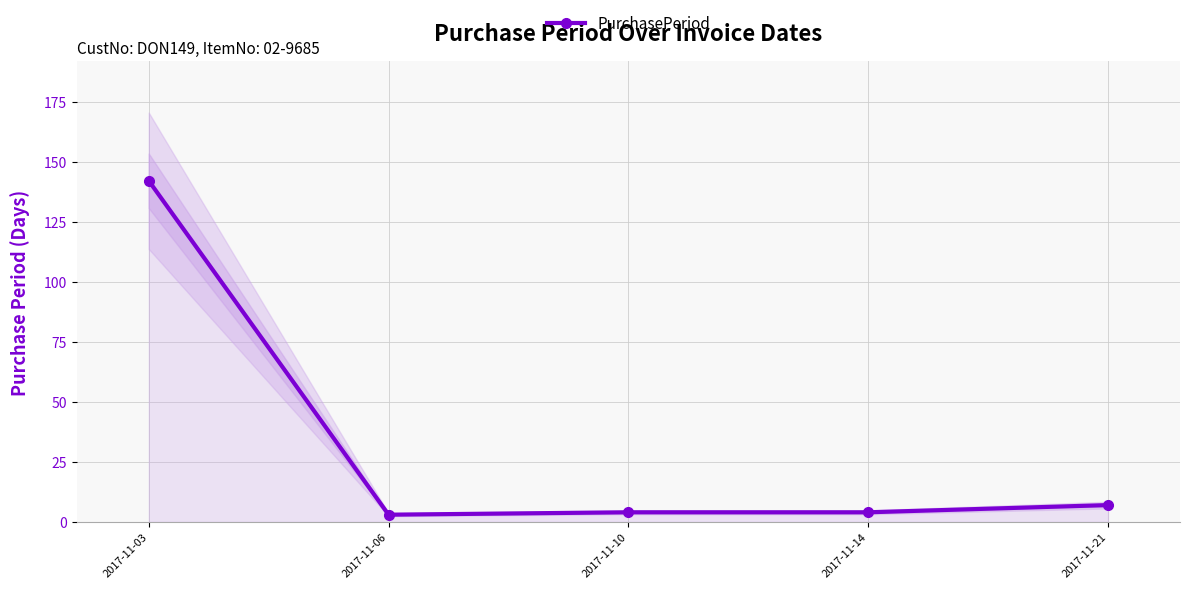

Which label corresponds to the largest value in the chart?

2017-11-03